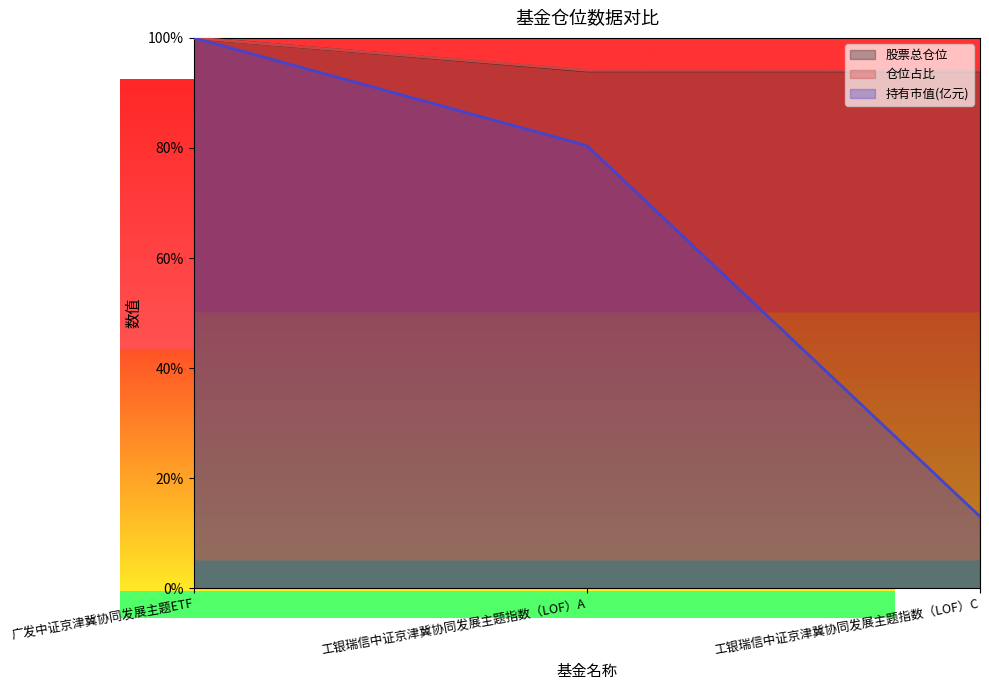

What is the smallest value displayed?

13.0